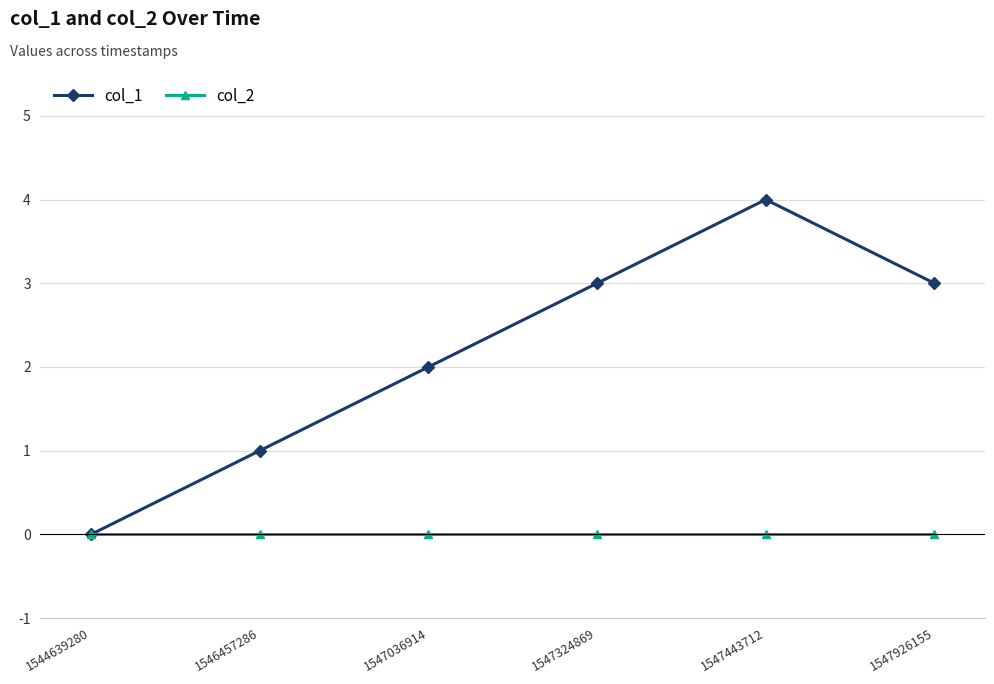

Which series has the largest total across all categories?

col_1